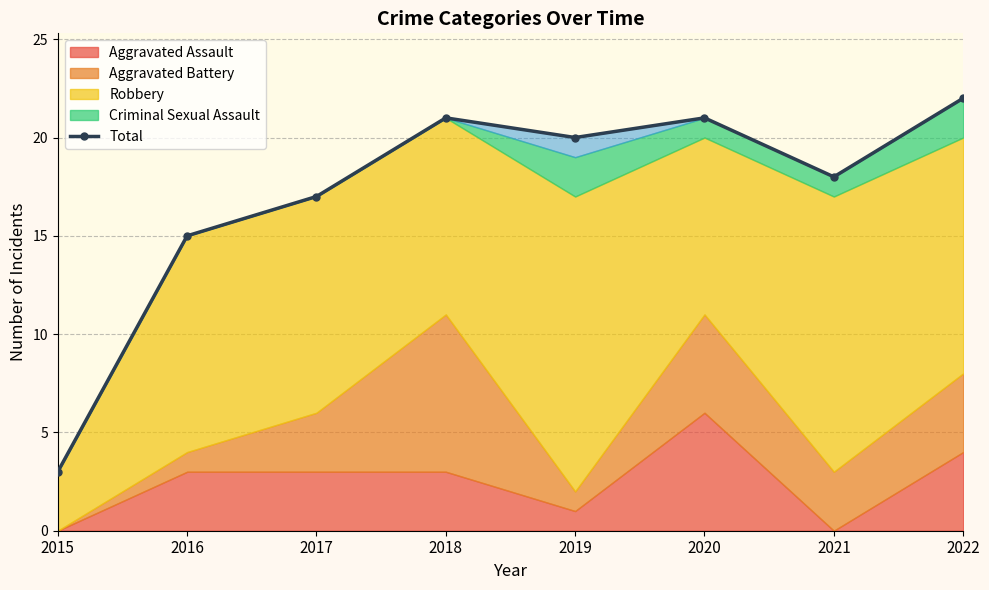

How many interior local peaks (higher than both neighbors) does the data have?

2